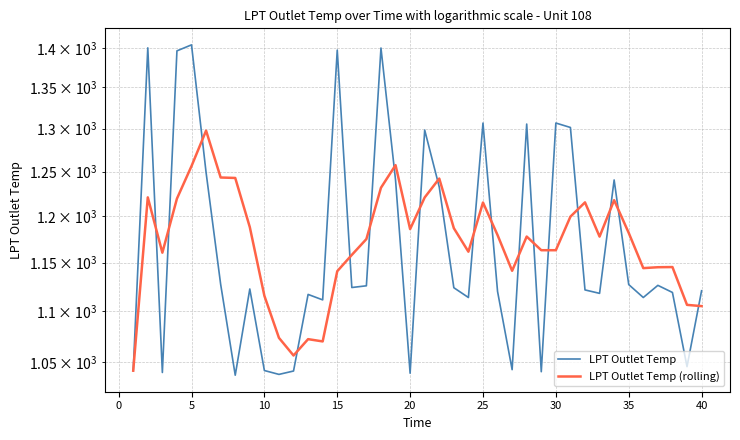

What is the difference between the second highest and second lowest values in the LPT Outlet Temp (rolling) series?

201.1